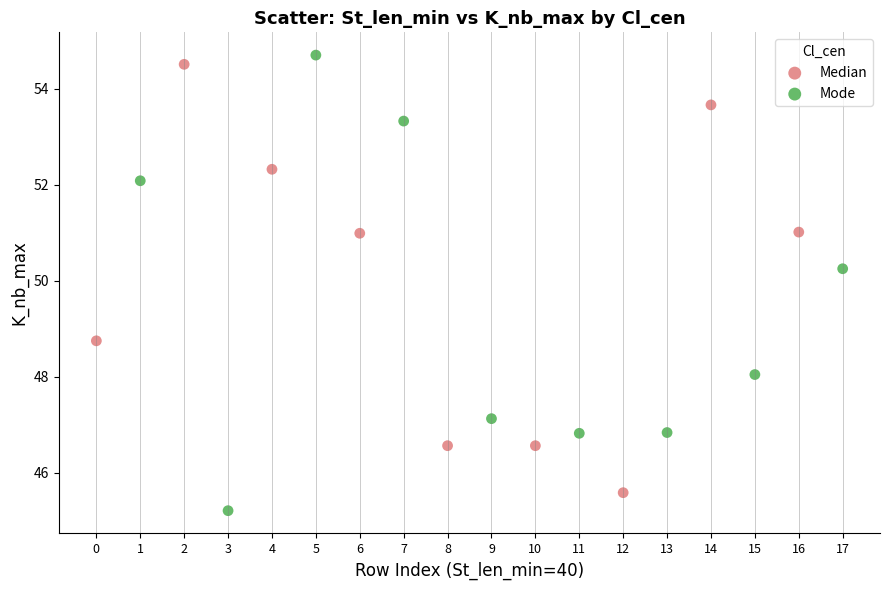

What are all the series names shown in the legend?

Median, Mode